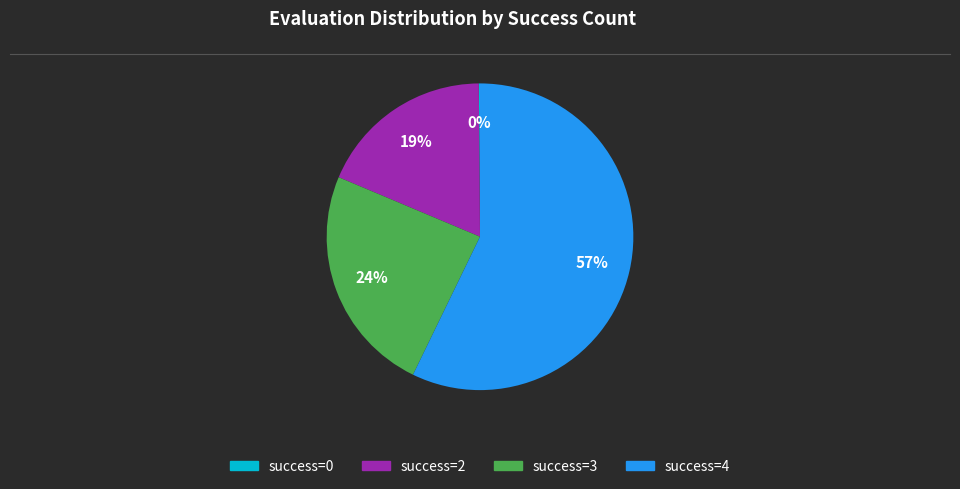

To the nearest percent, what is the average slice percentage?

25%